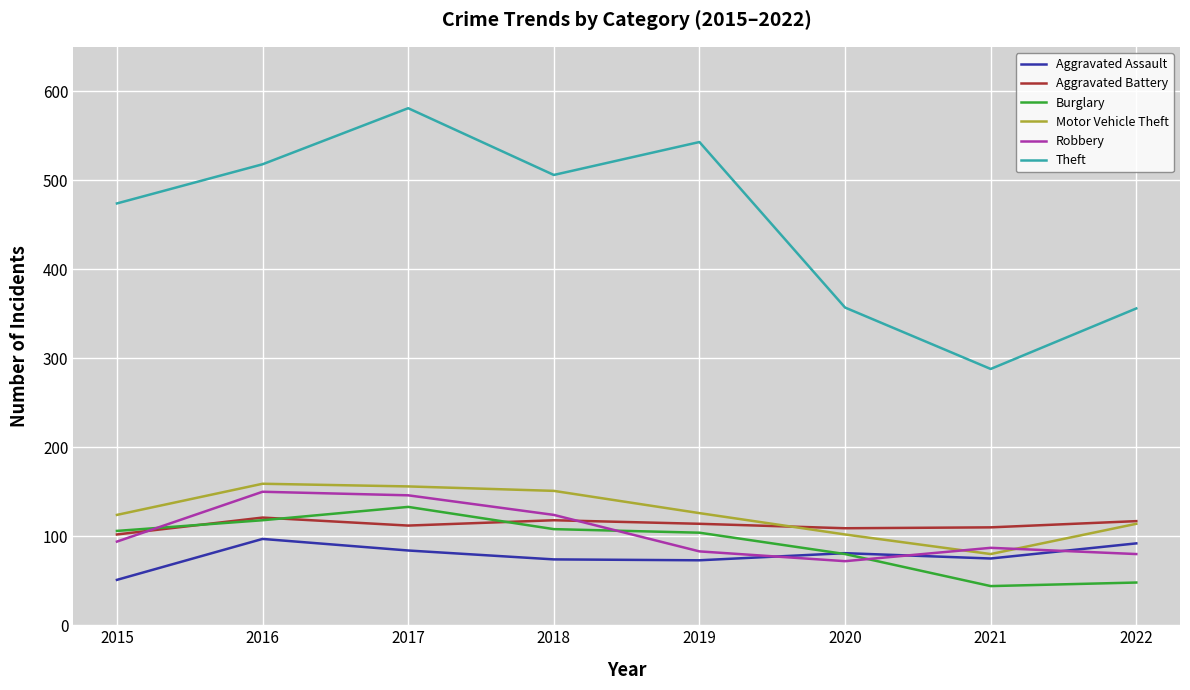

Which category has the highest value across all series?

2017